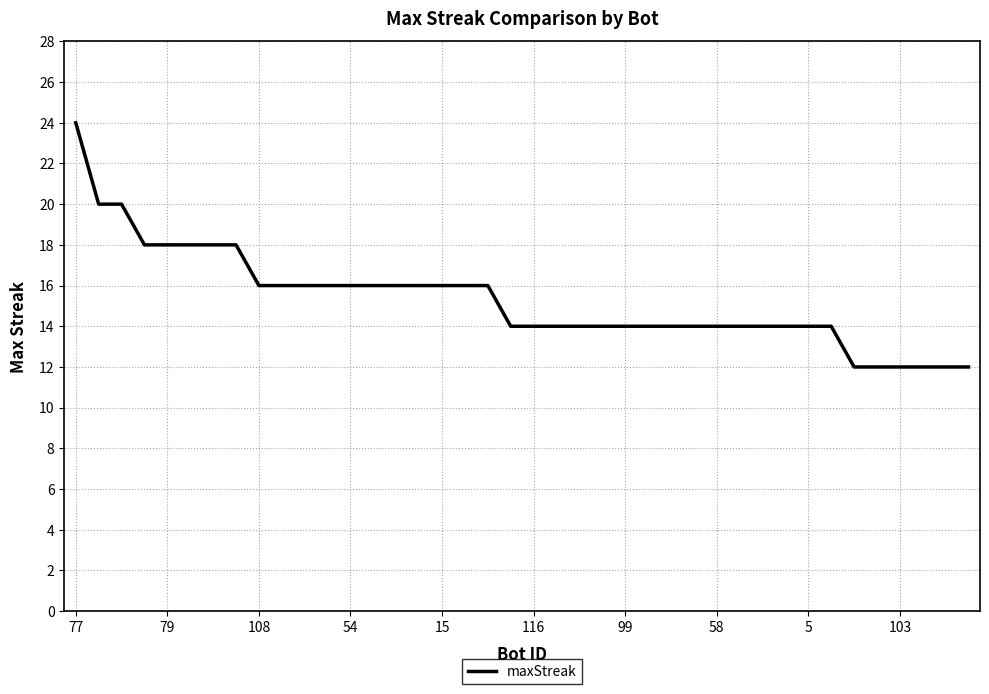

Is this an area chart (filled region under the line)?

No